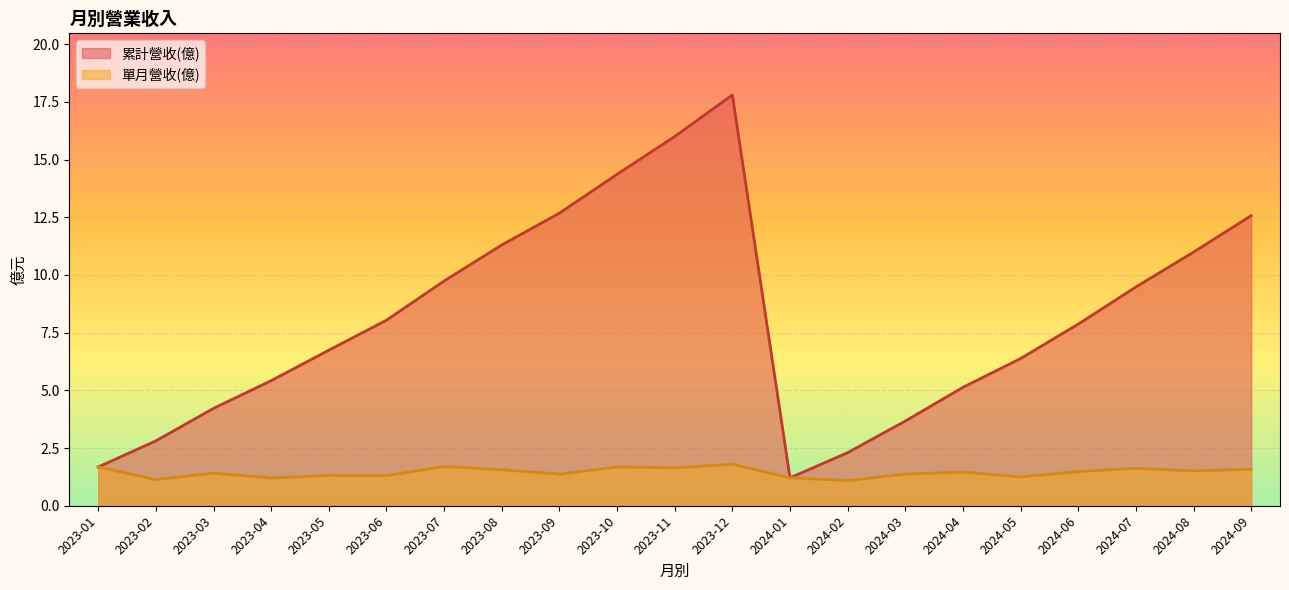

The 單月營收(億) series shows 2.3 at 2023-10. True or false?

False